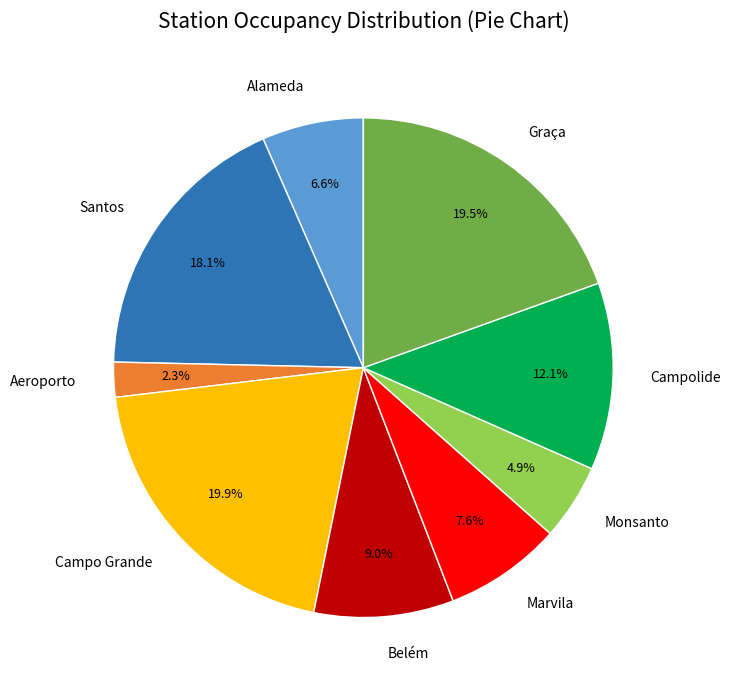

Is there any slice that represents more than half of the pie?

No